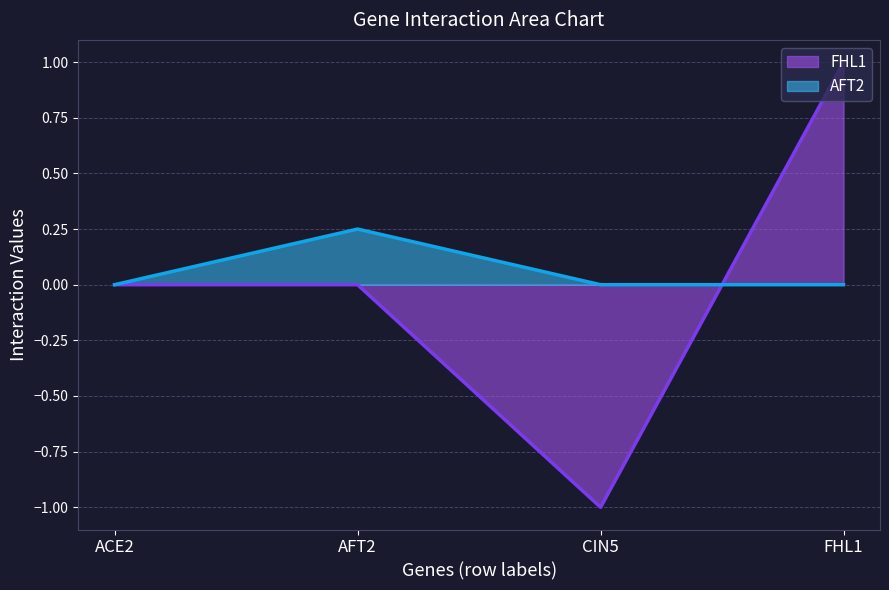

What is the greatest value displayed?

1.0